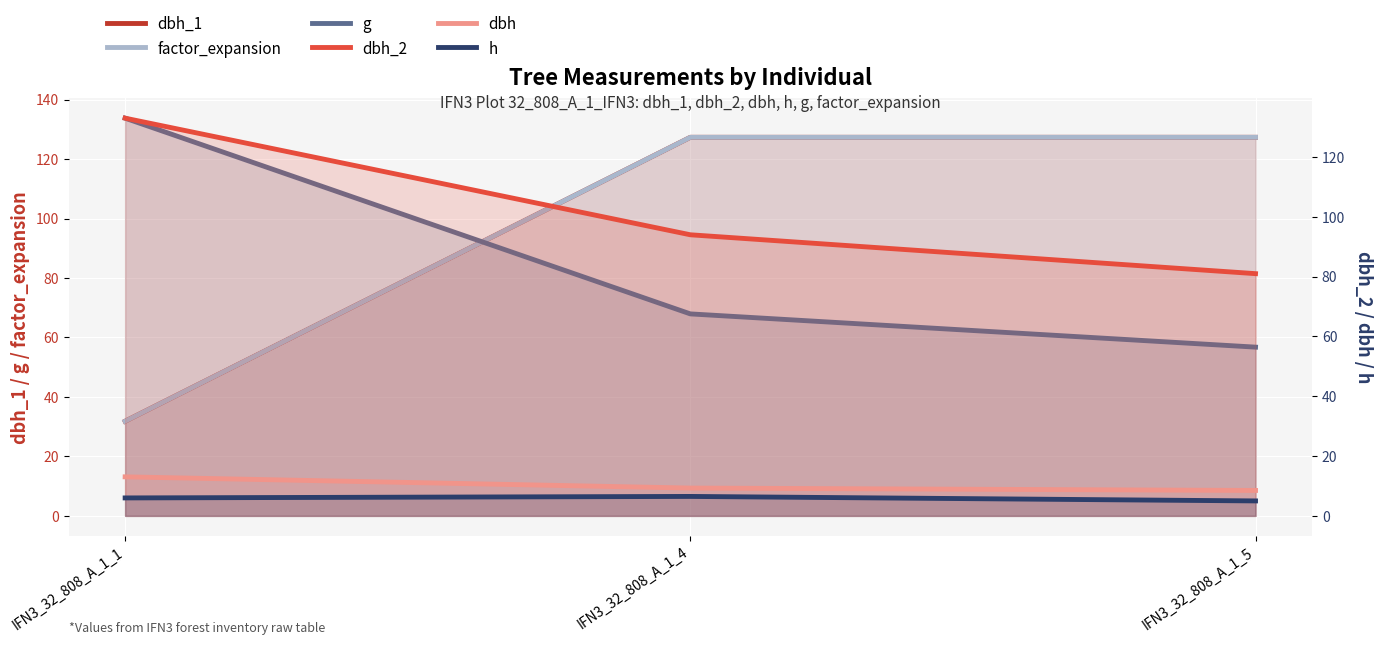

True or false: g has a value of 133.8 at IFN3_32_808_A_1_1.

True